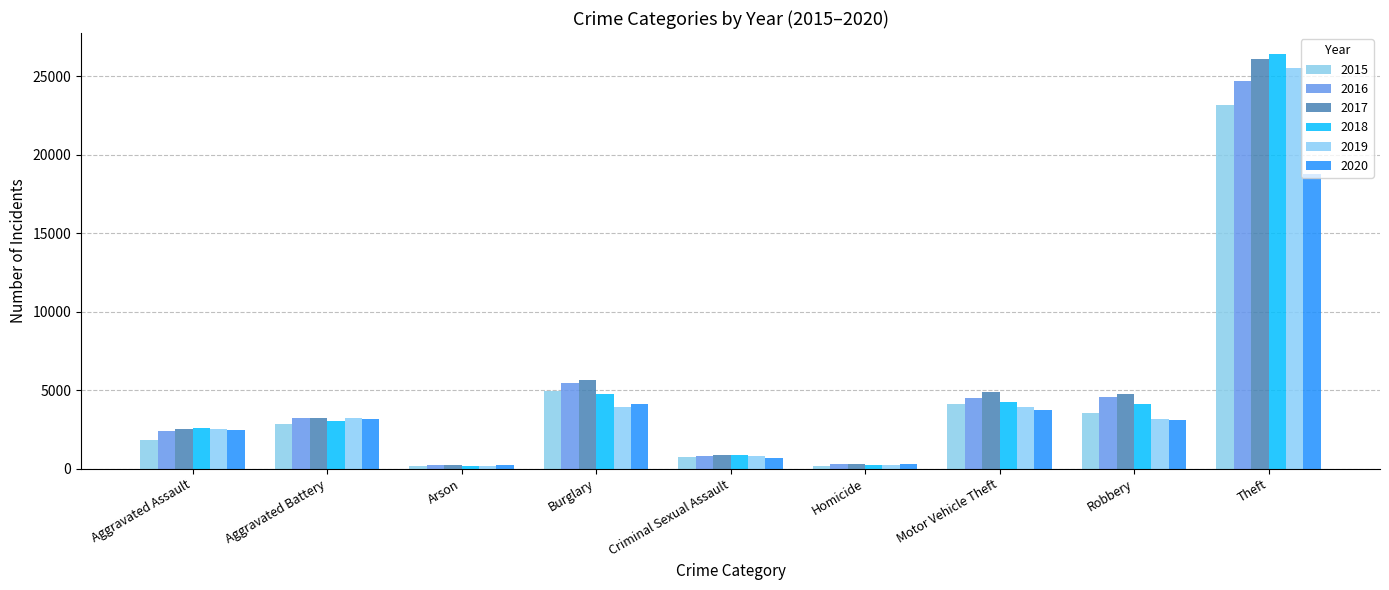

What is the average value of the 2017 series?

5389